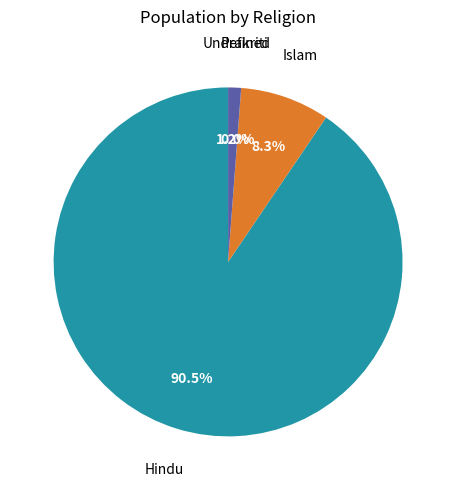

Which slice is the largest?

Hindu